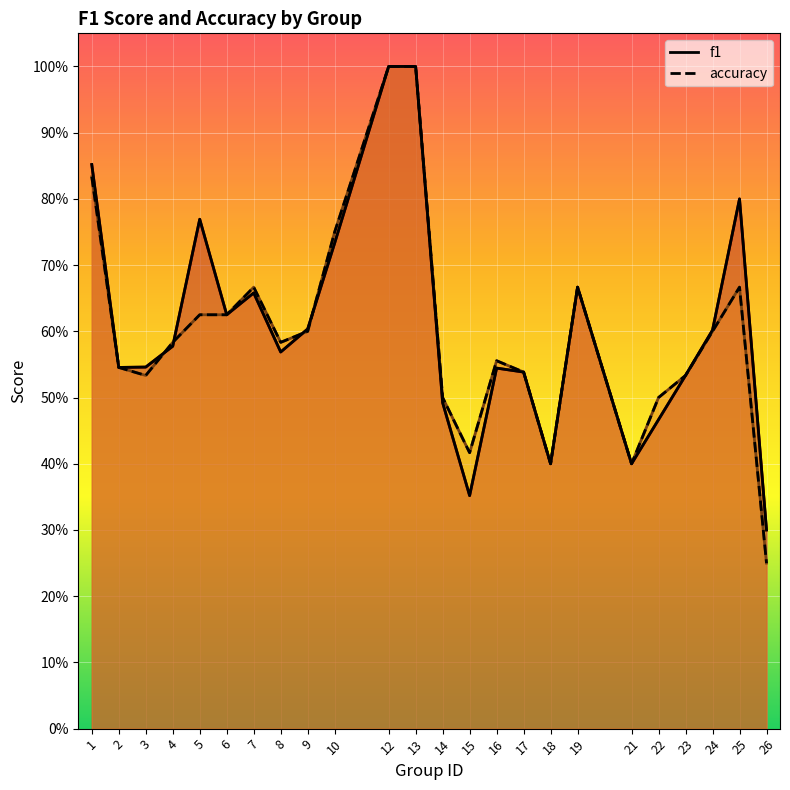

Rank the categories by accuracy value from highest to lowest.

12, 13, 1, 10, 7, 19, 25, 5, 6, 9, 24, 4, 8, 16, 2, 17, 3, 23, 14, 22, 15, 18, 21, 26